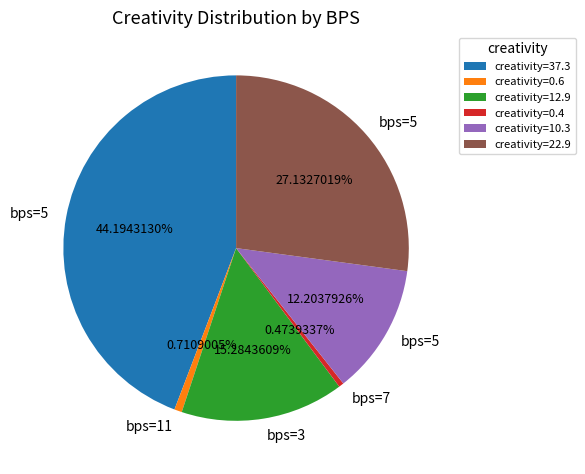

Which has a higher value, creativity=37.3 or creativity=12.9?

creativity=37.3